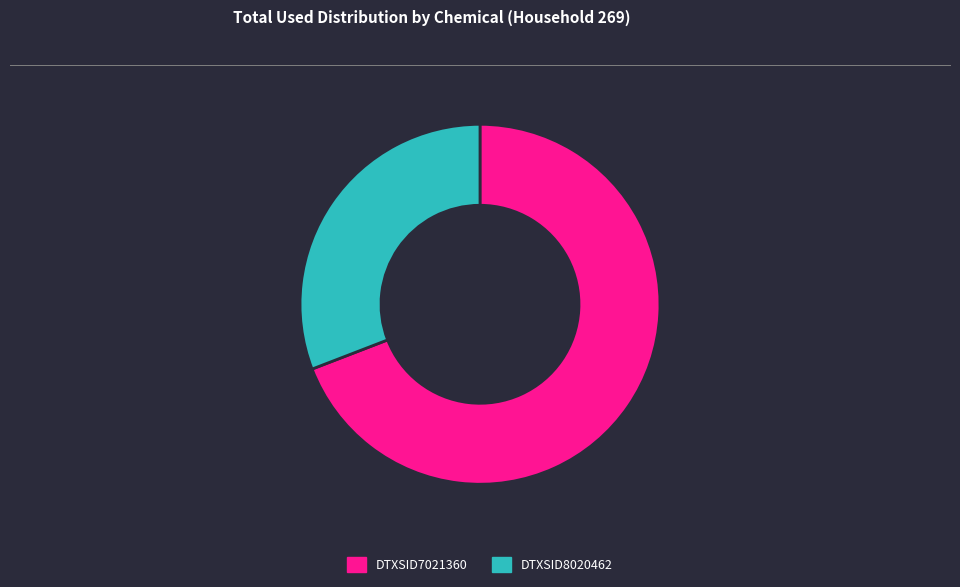

Which slice is the largest?

DTXSID7021360